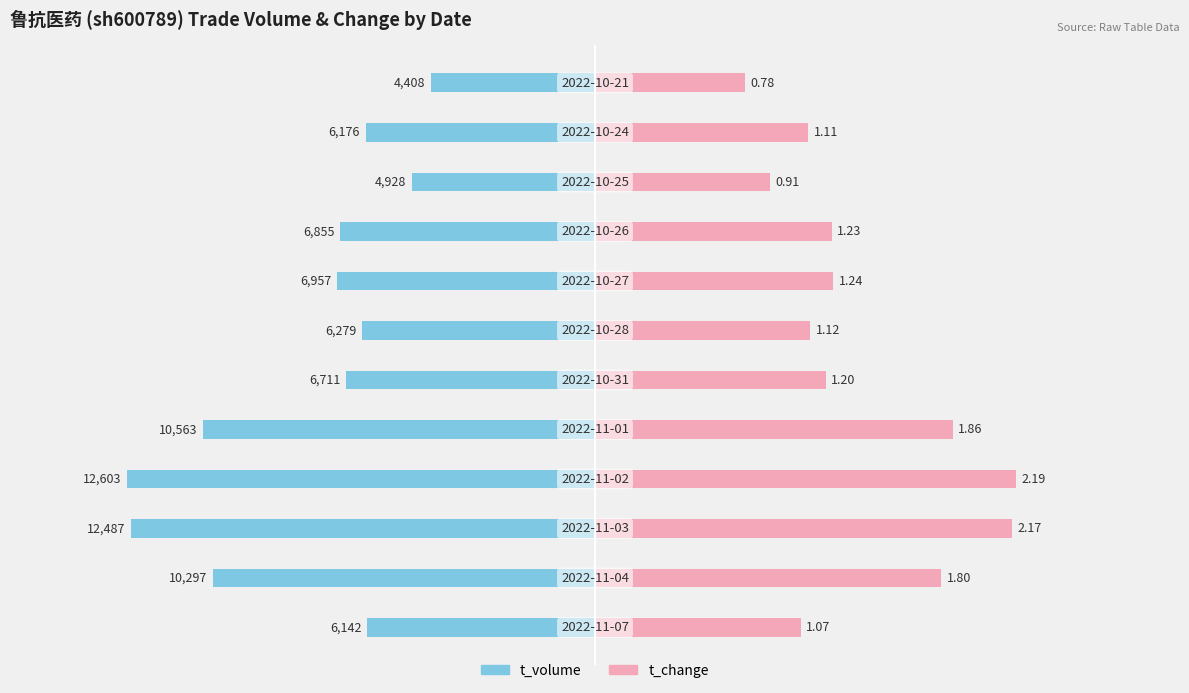

Does the chart contain stacked bars?

No